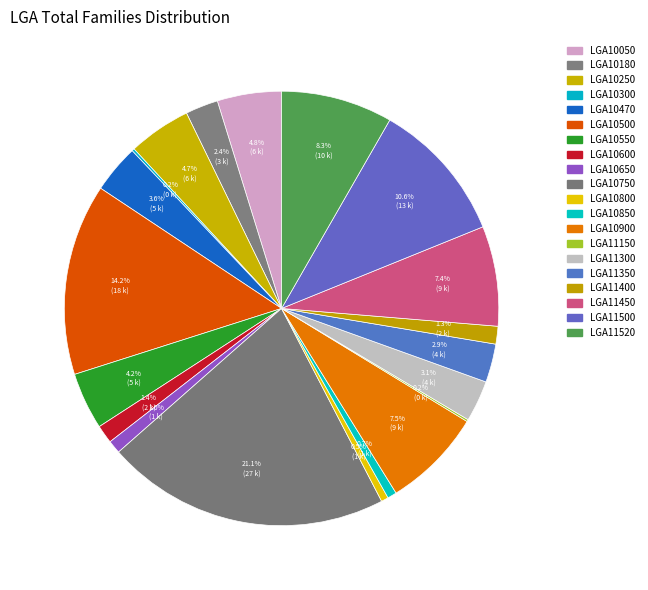

What percentage do LGA10900 and LGA11500 together represent?

18.0%